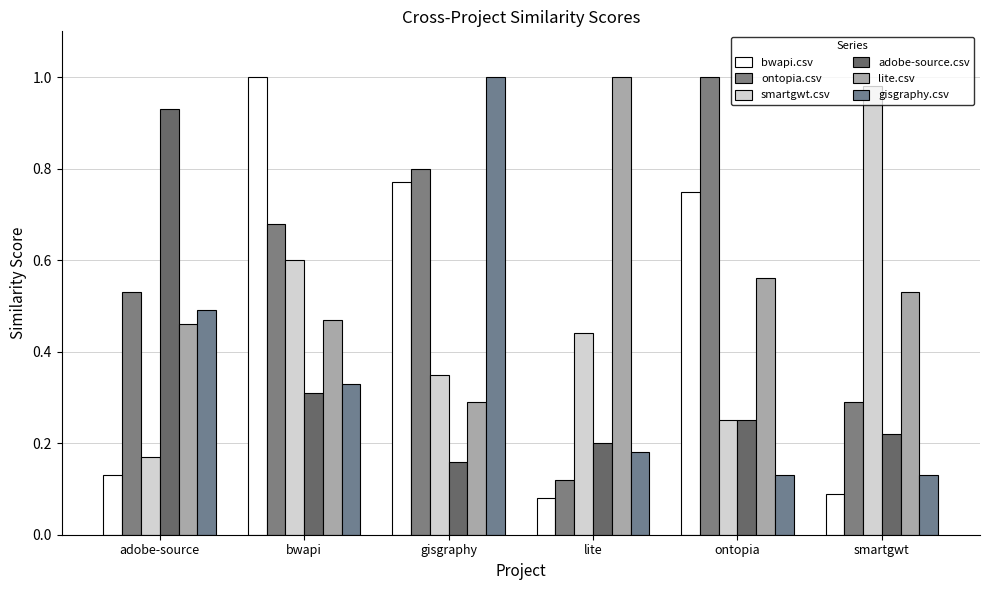

How many categories are shown in the chart?

6